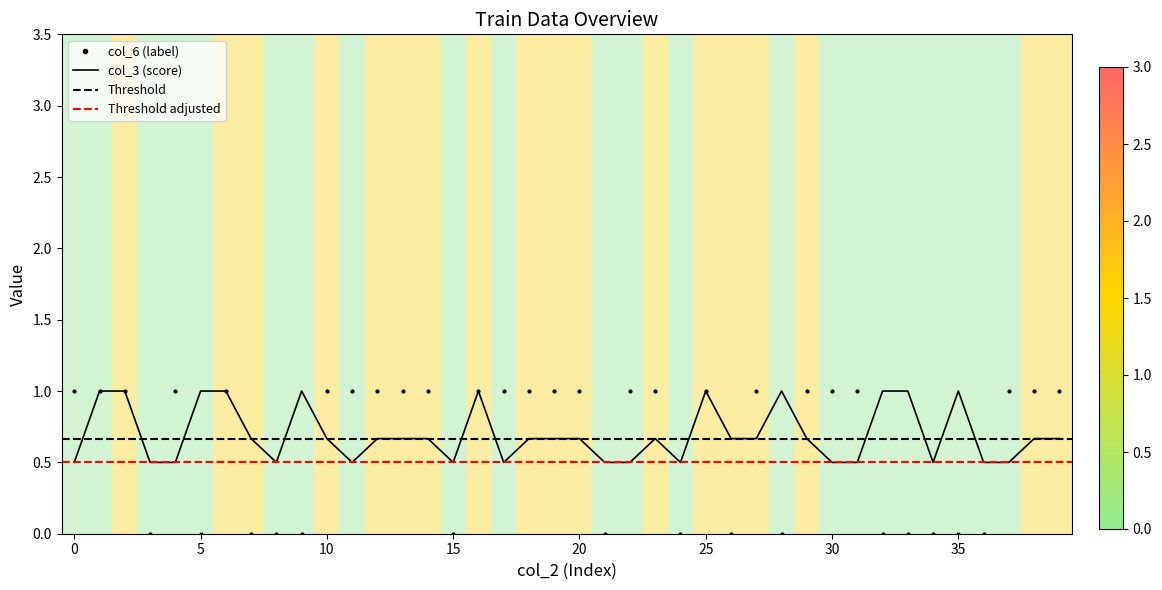

What is the highest value of the col_6 series?

1.0